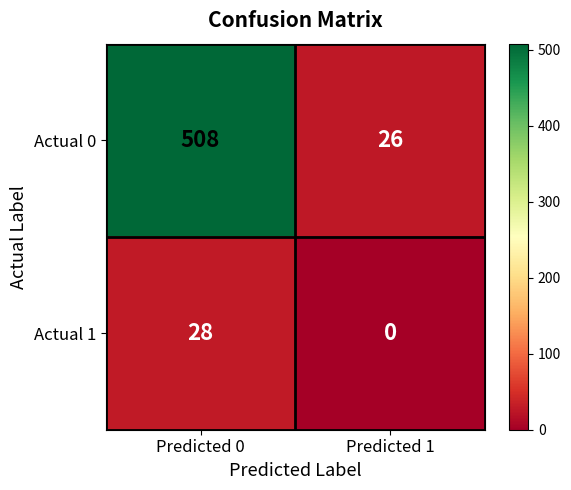

At which category is the sum across all series the highest?

Predicted 0